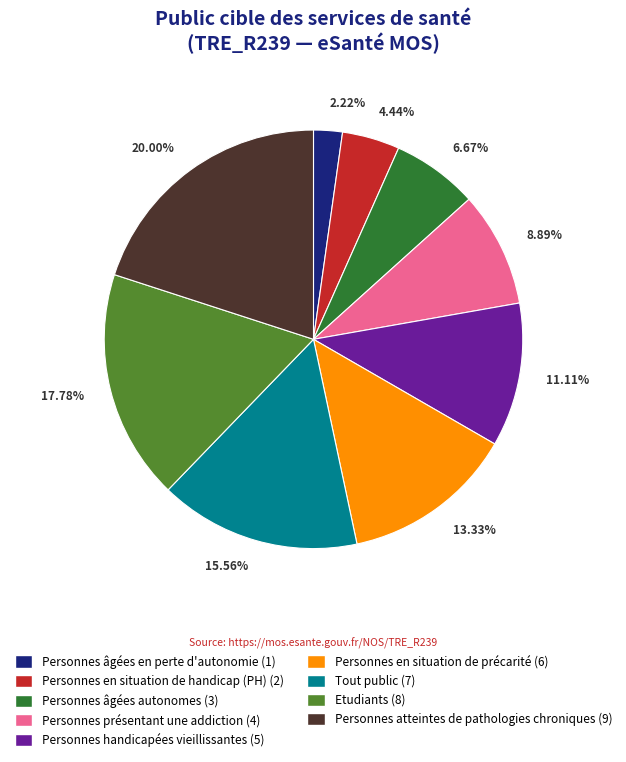

How many slices are in this pie chart?

9